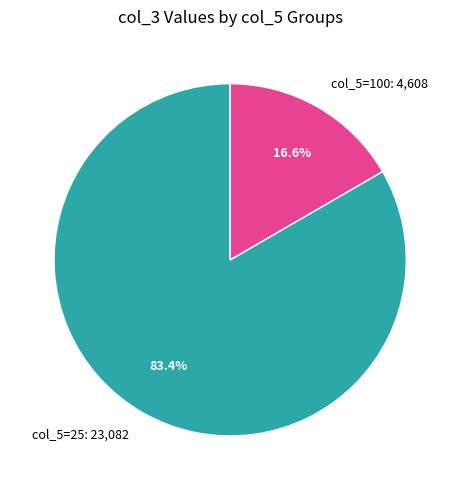

Does any single category account for the majority?

Yes